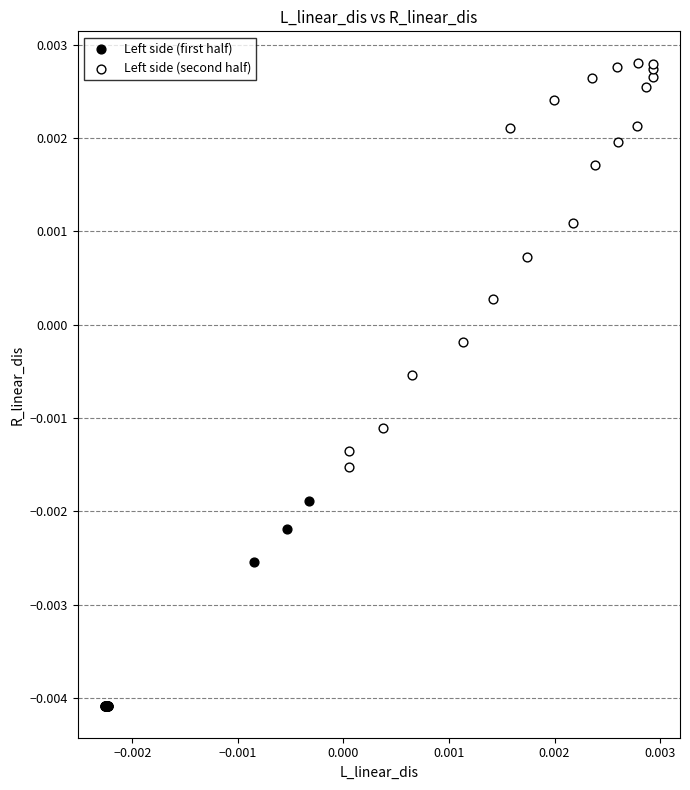

Which series contains the lowest Y value?

Left side (first half)